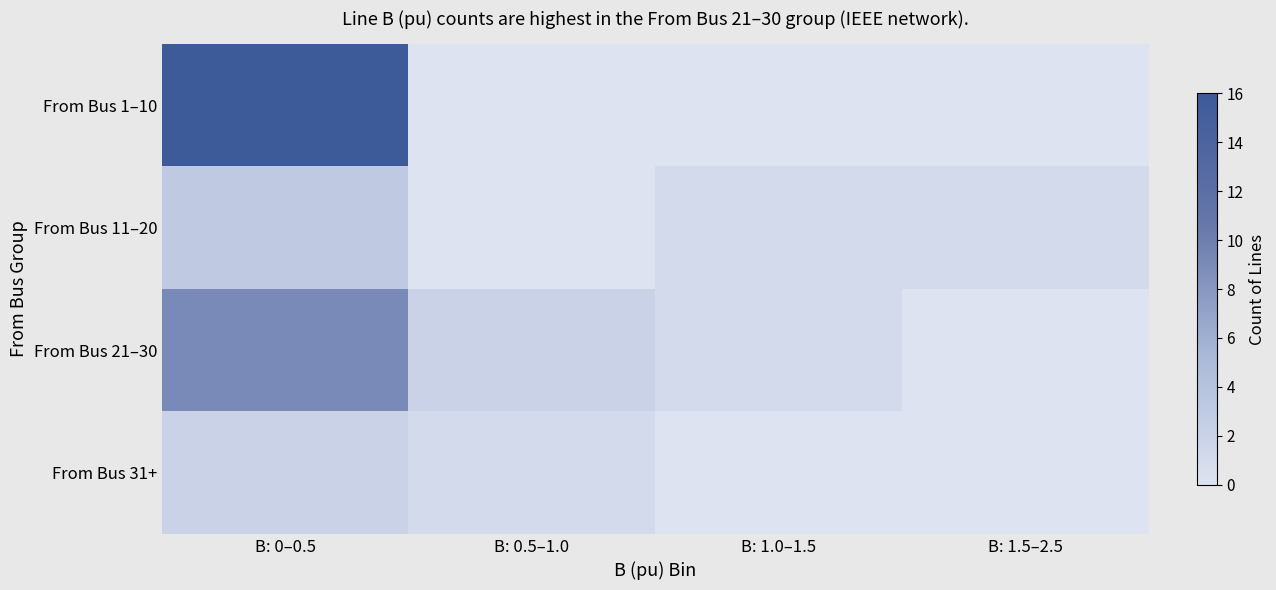

At how many categories does at least one series exceed 4?

1